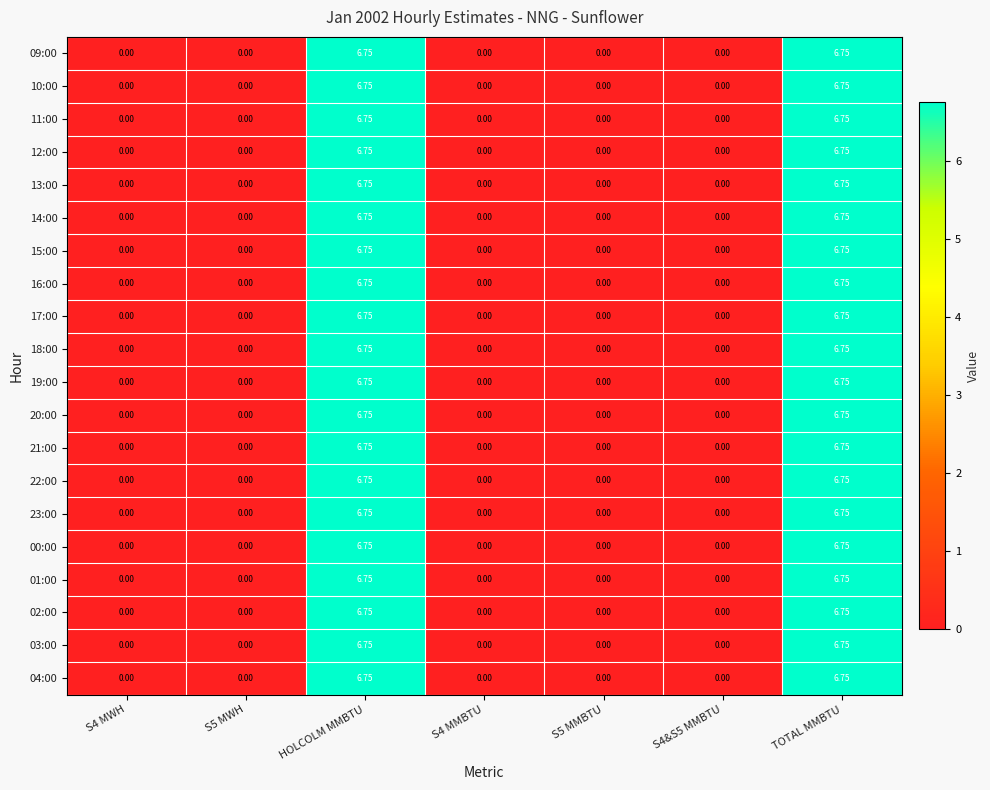

Is the value of 20:00 at TOTAL MMBTU greater than the value of 16:00 at S5 MWH?

Yes